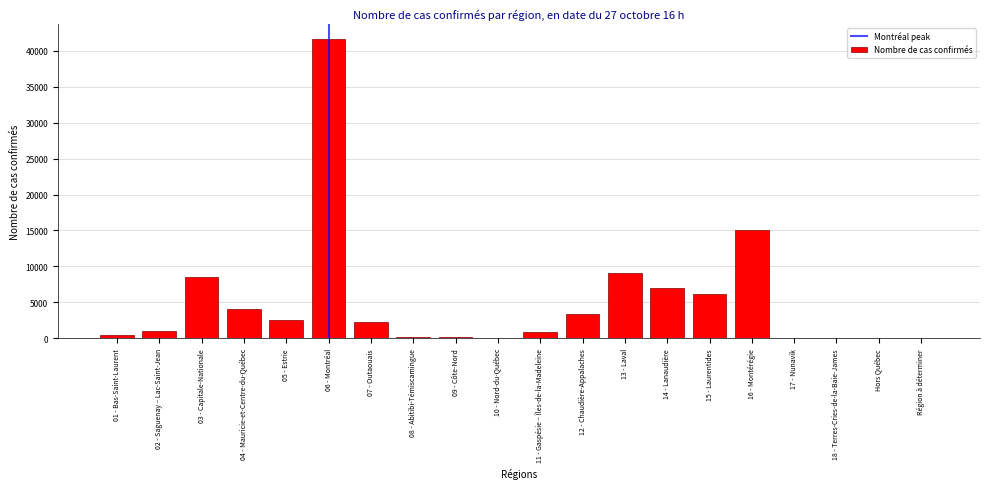

Which has a higher value, 03 - Capitale-Nationale or 14 - Lanaudière?

03 - Capitale-Nationale